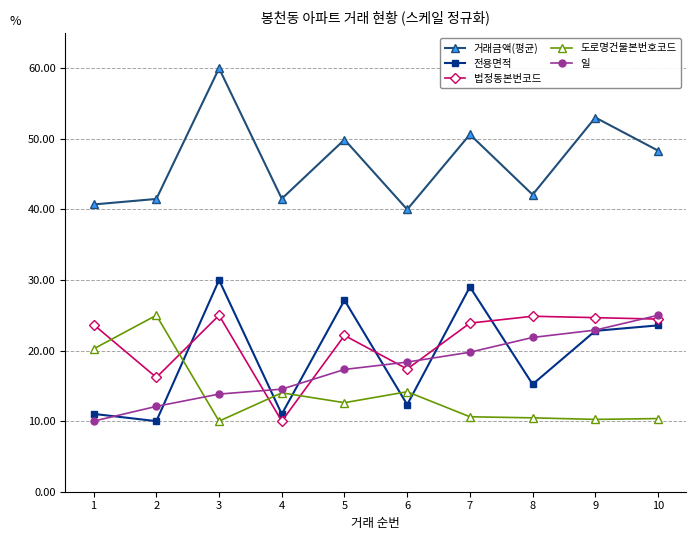

Which series has the largest total across all categories?

거래금액(평균)